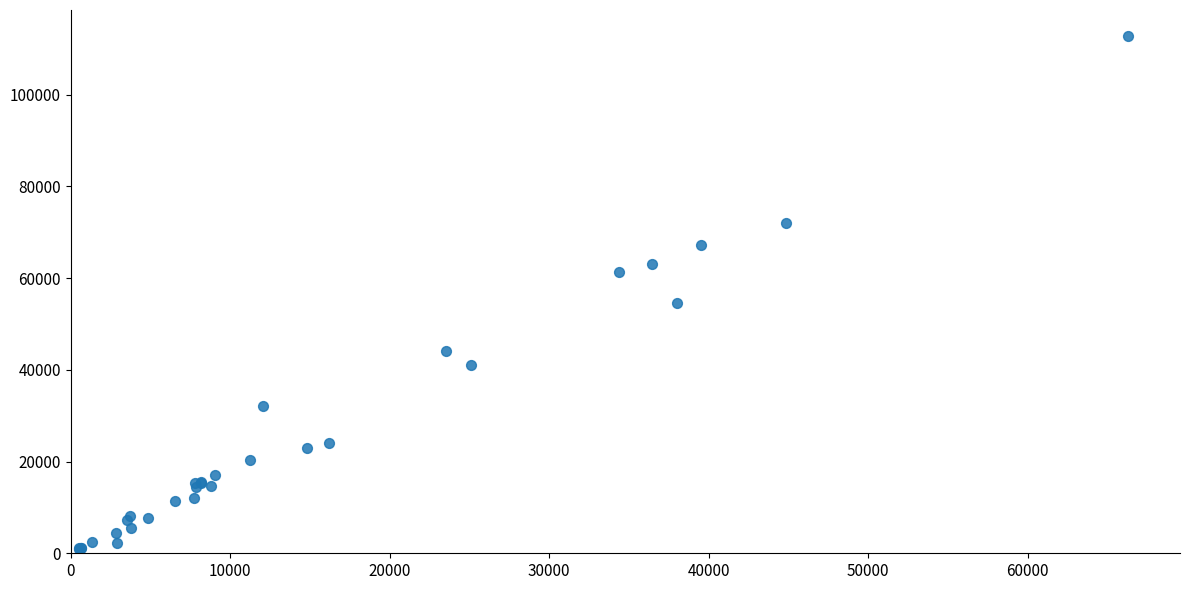

What Y value in the scatter plot is closest to 56891?

54474.8